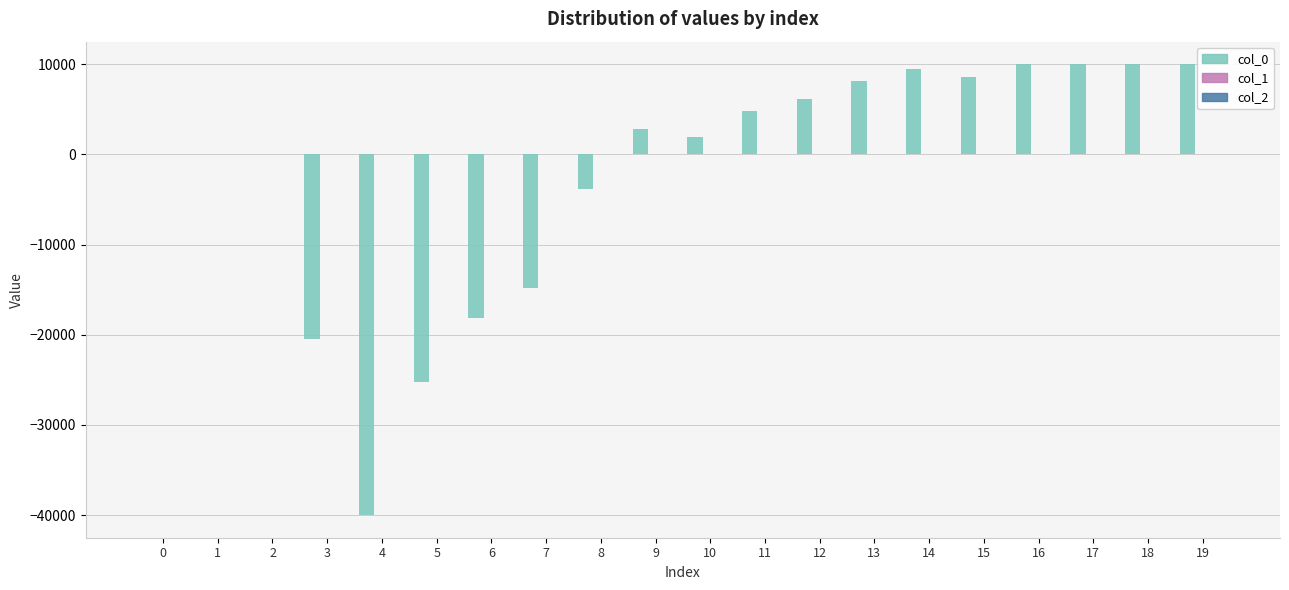

How many groups of bars are there?

20